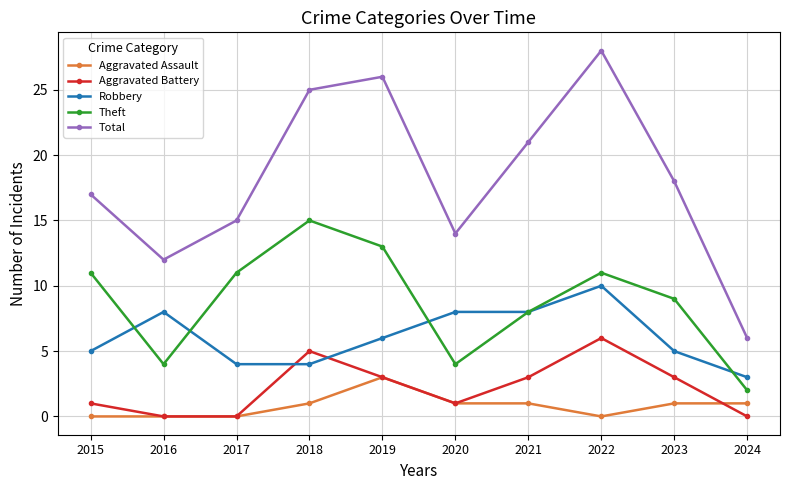

True or false: Aggravated Battery and Total intersect in this chart.

False